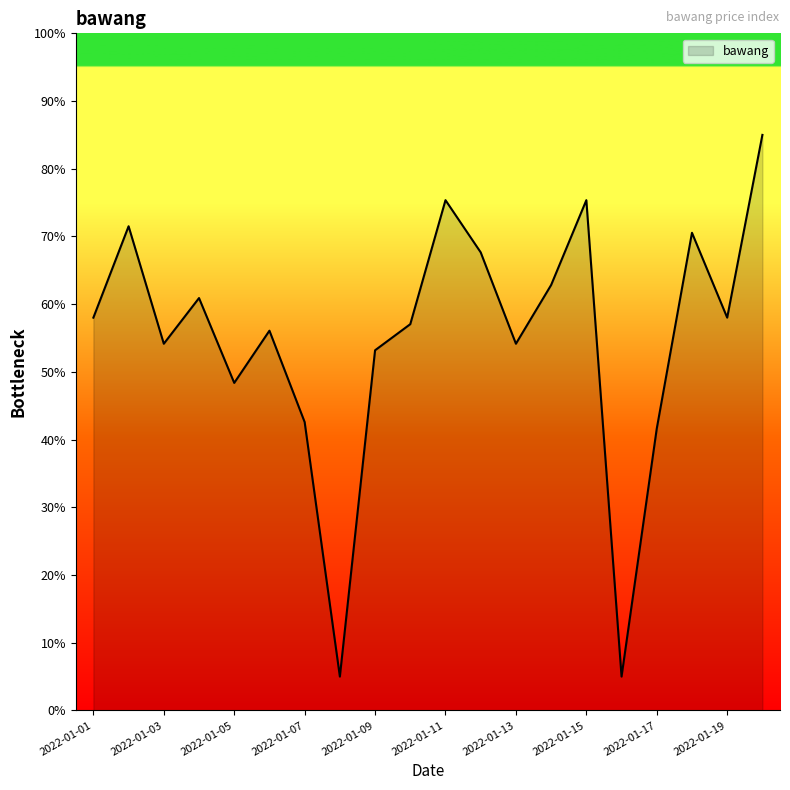

Count the number of data series in this chart.

1